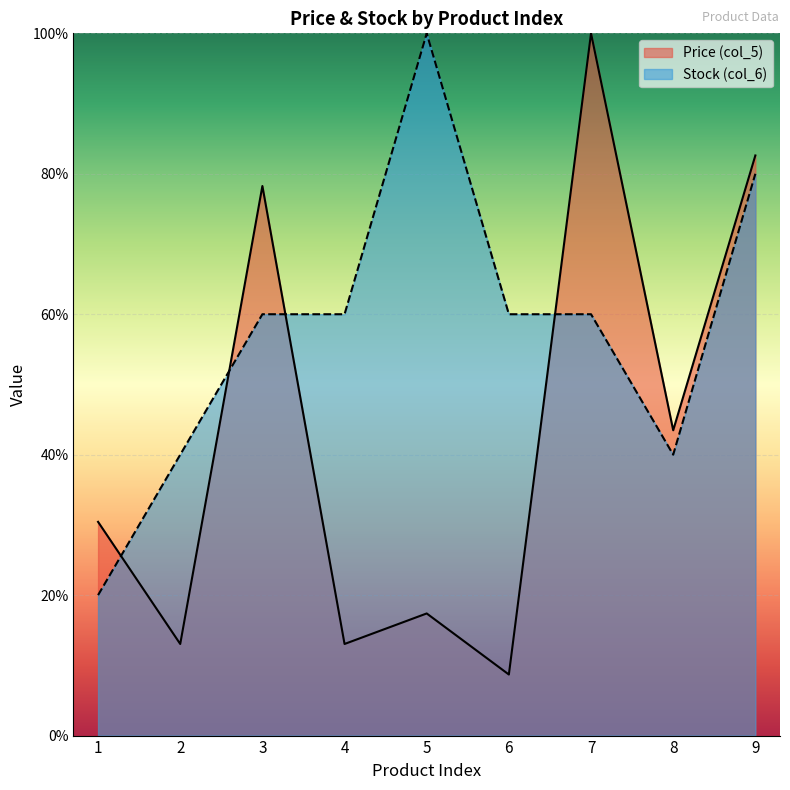

What is the minimum value shown in the chart?

8.7